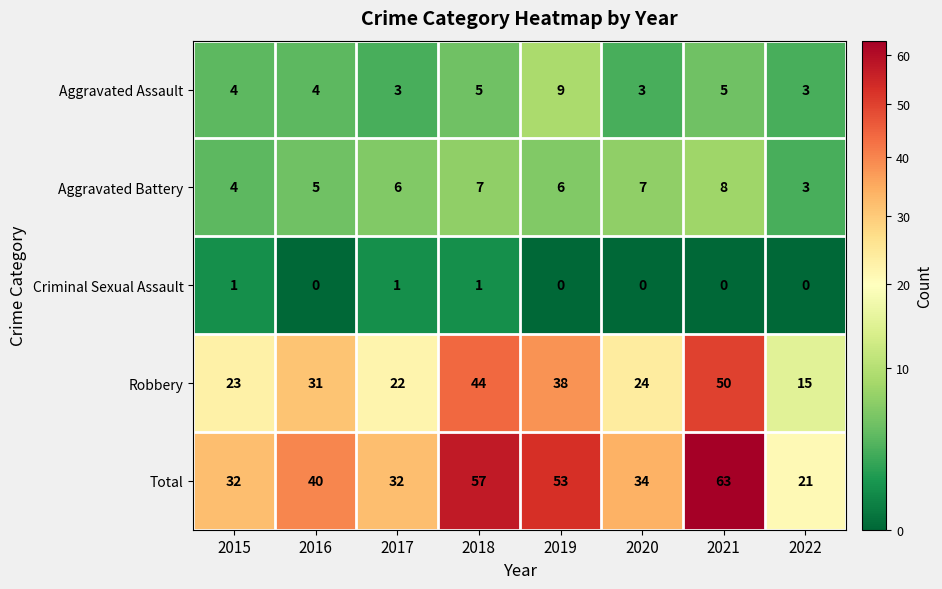

Count the Criminal Sexual Assault values in the range 0 to 1.

8